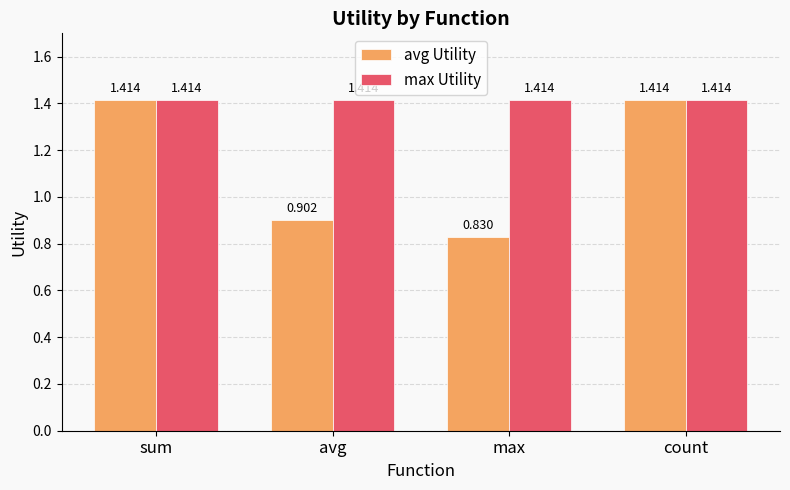

At which category does the chart reach its minimum across all series?

max